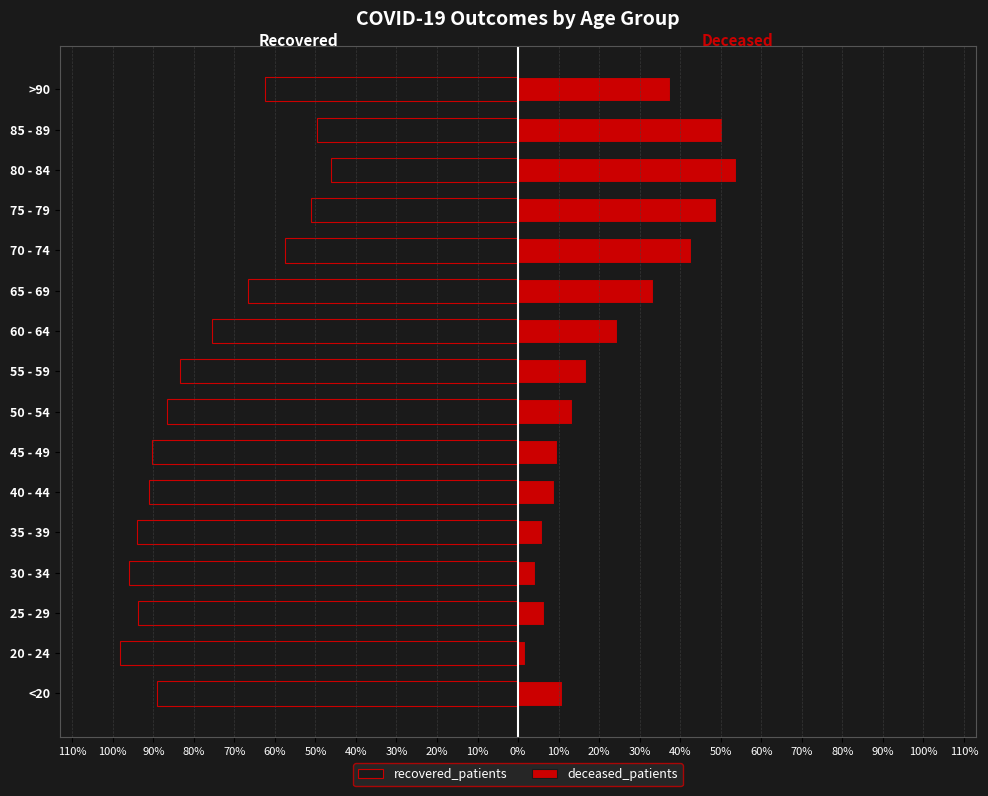

Which series has the widest spread of values?

recovered_patients